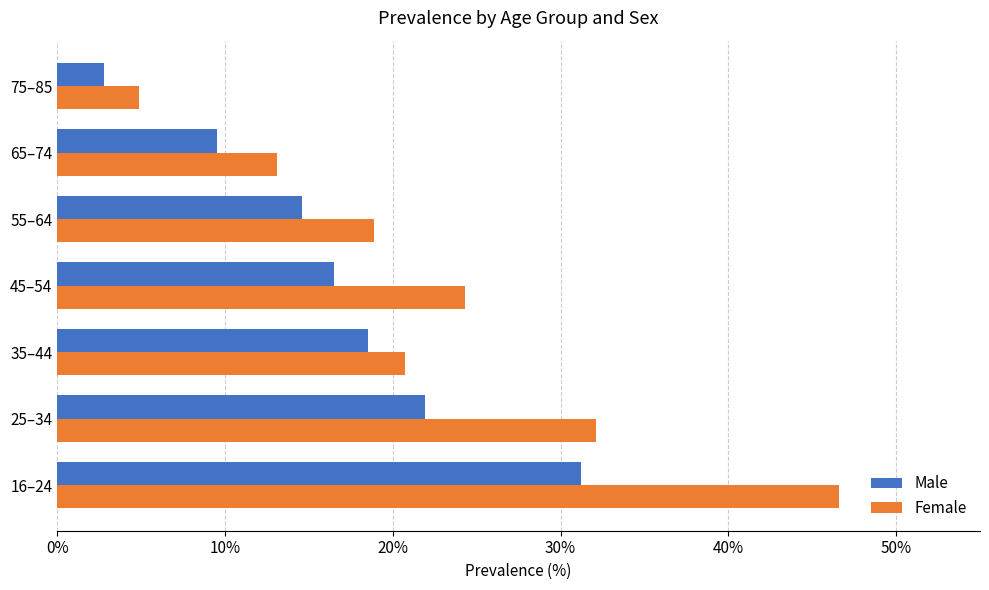

What is the average value of the Female series?

22.9